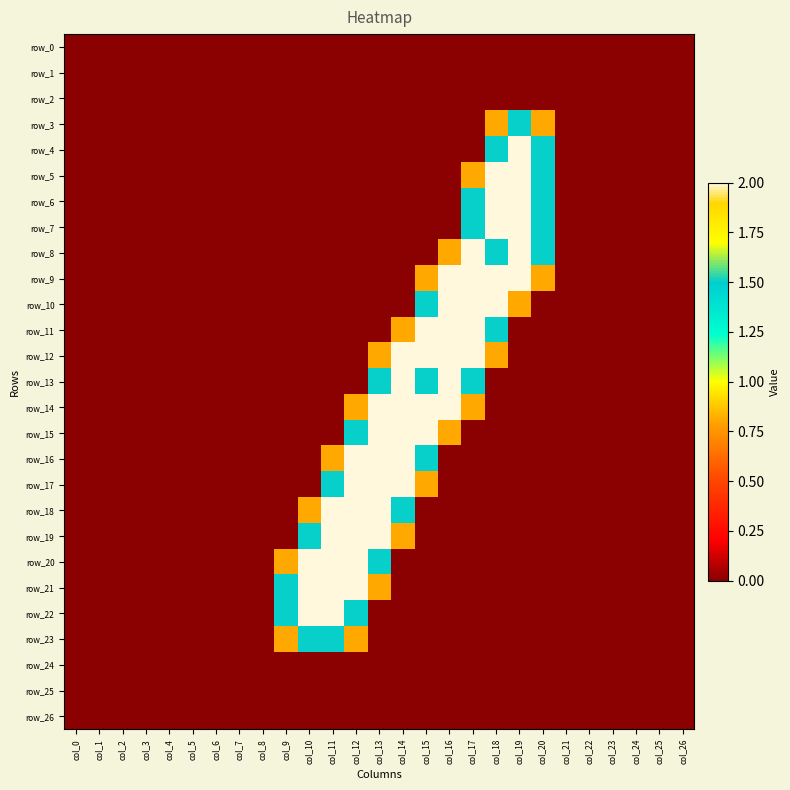

What is the maximum value for row_4?

2.0